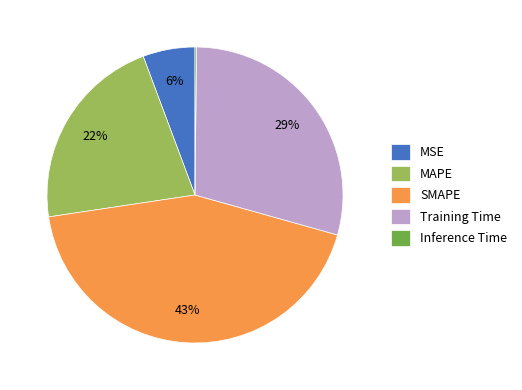

Which category has the biggest portion of the pie?

SMAPE